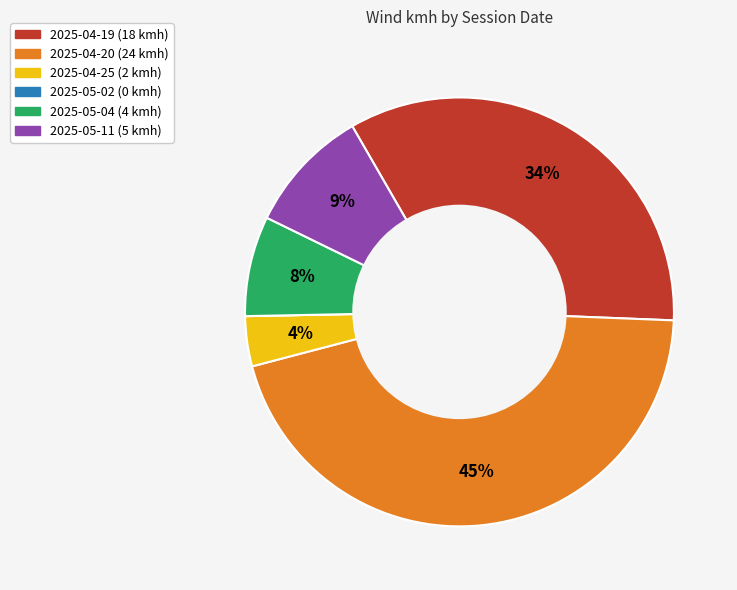

True or false: 2025-05-04 accounts for 16% of the total.

False